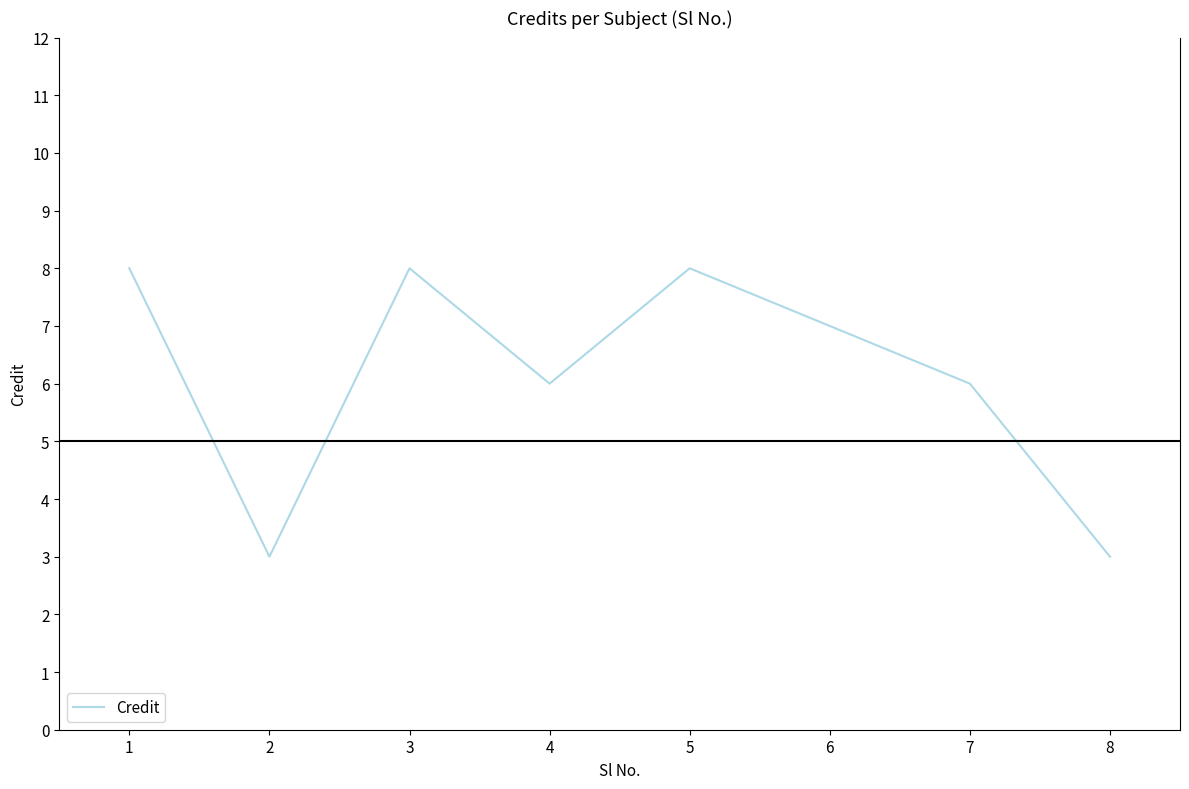

How many interior local valleys (lower than both neighbors) does the data have?

2